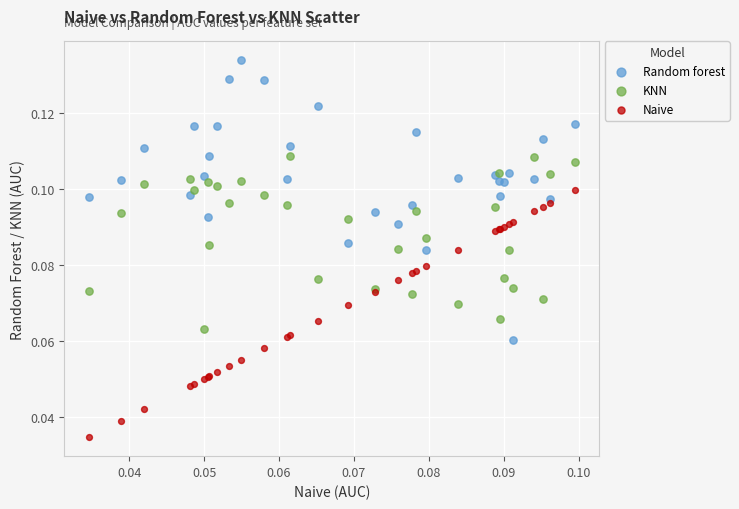

Which series reaches the maximum Y coordinate?

Random forest